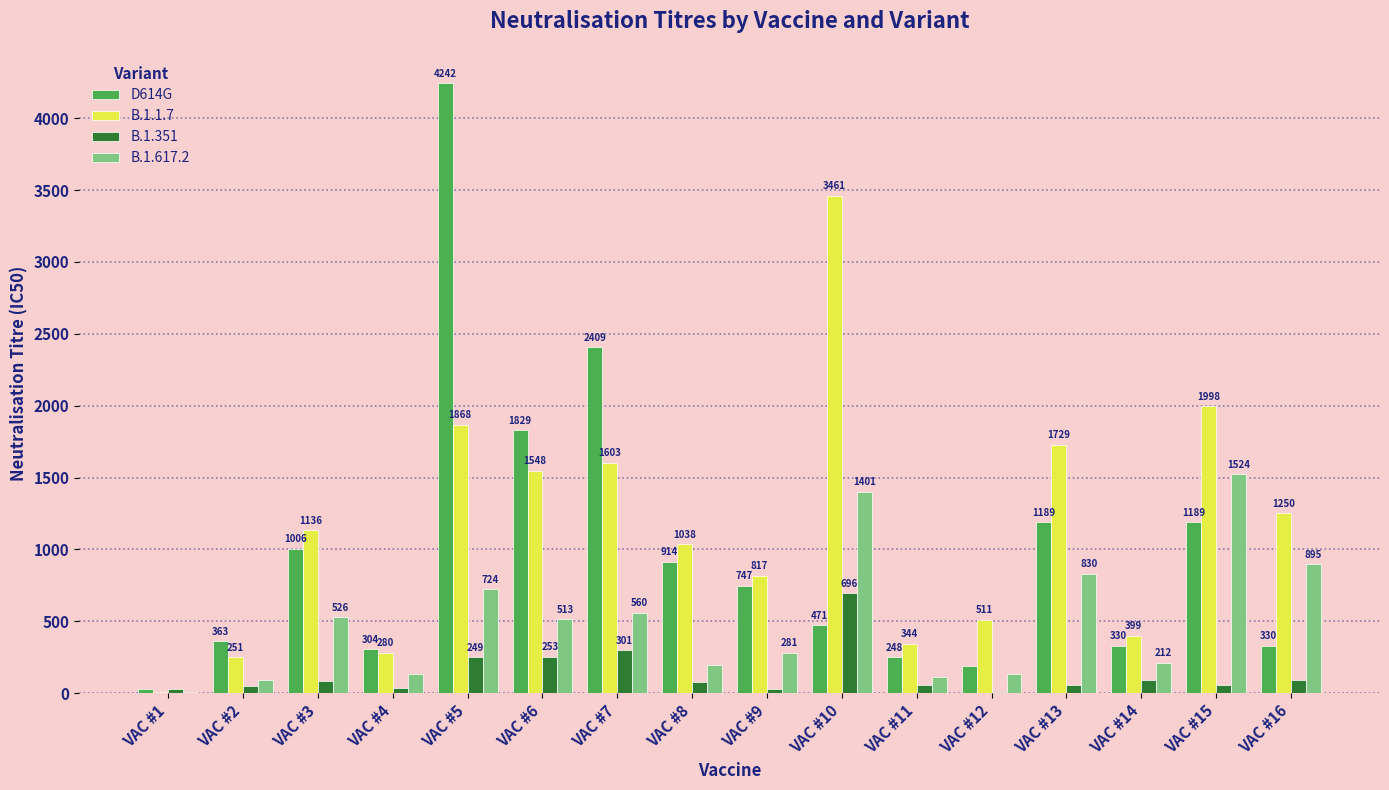

At which label does D614G first exceed 747?

VAC #3